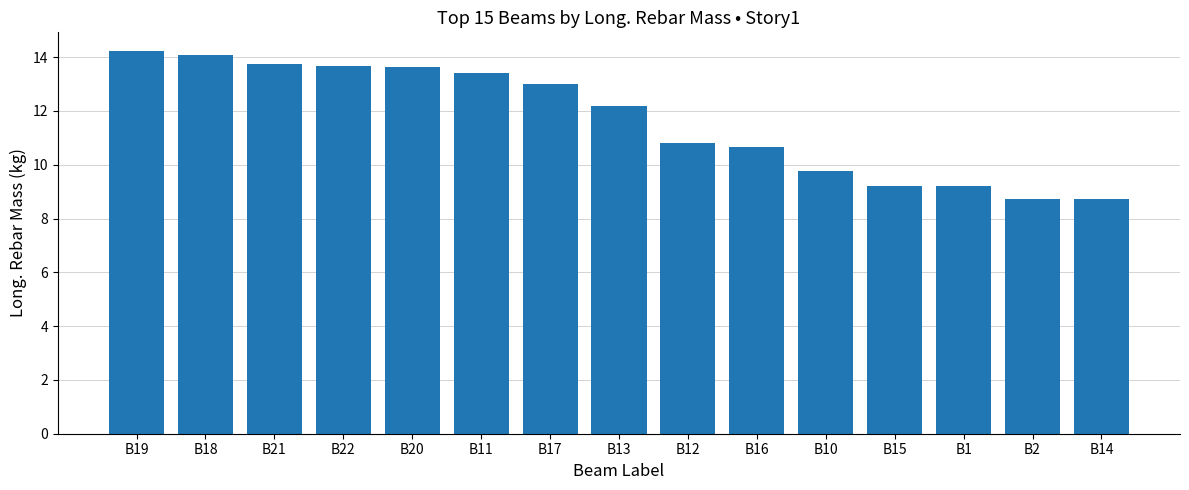

What is the average value?

11.7